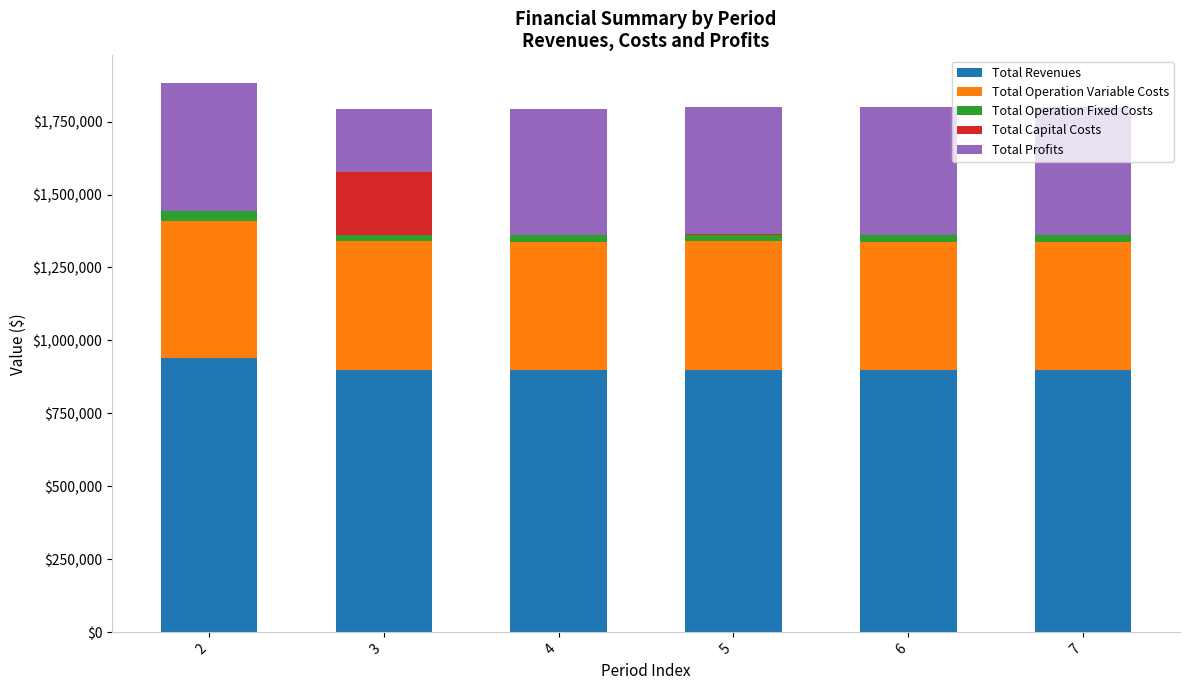

Count the number of categories in the chart.

6